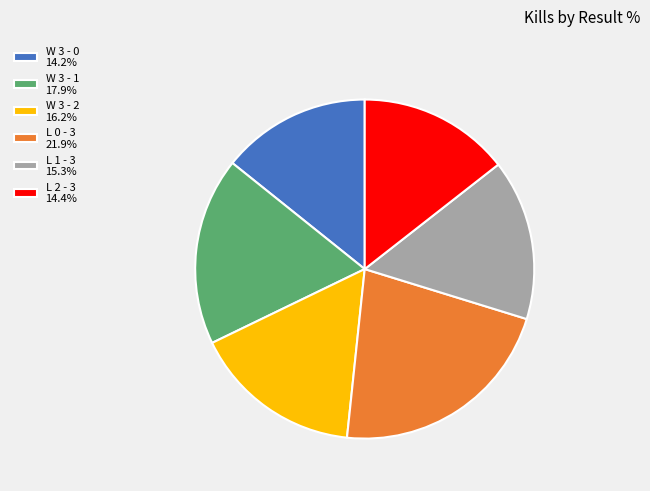

Does W 3 - 1 17.9% represent more than half of the total?

No